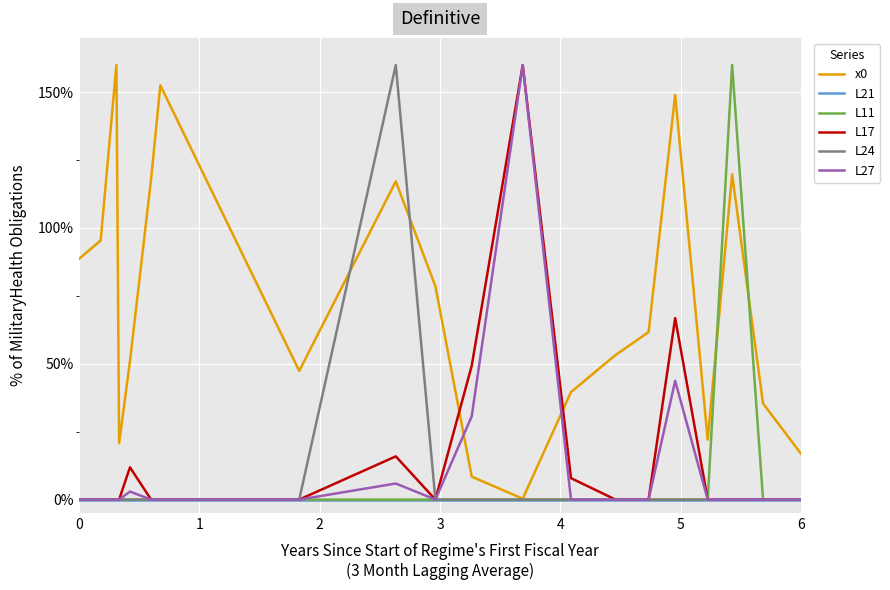

Which series ends up on top after the final intersection of L27 and x0?

x0